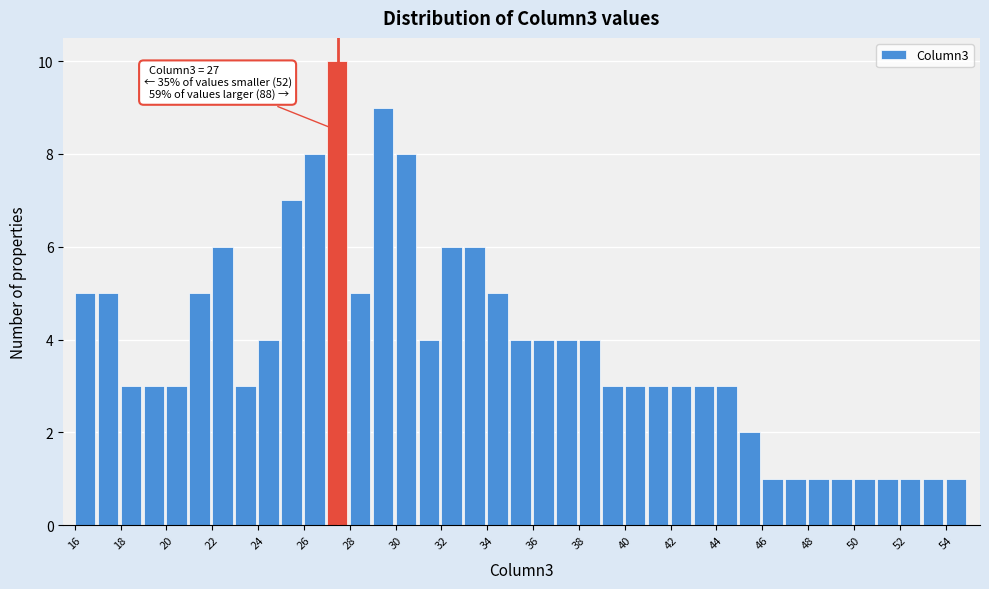

Over which range of the x-axis is the bar tallest?

27 to 28